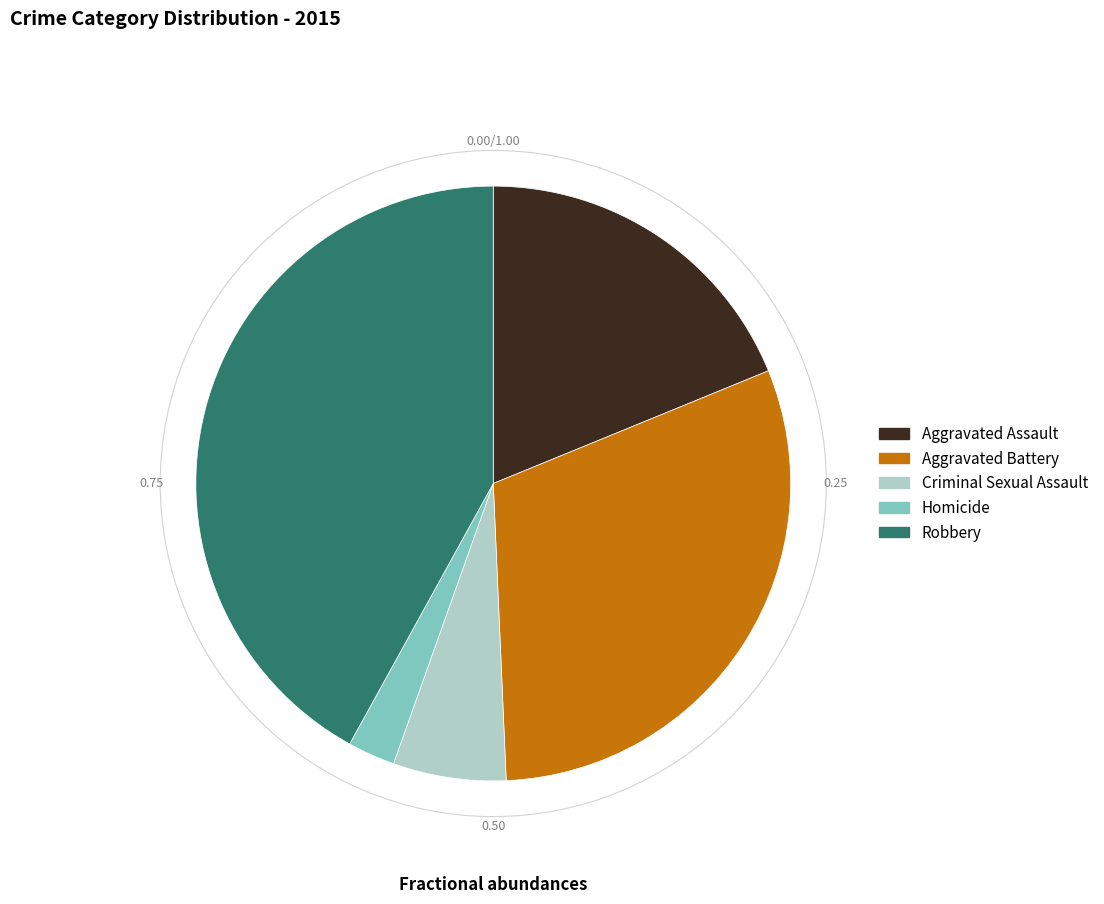

True or false: Homicide accounts for 3% of the total.

True